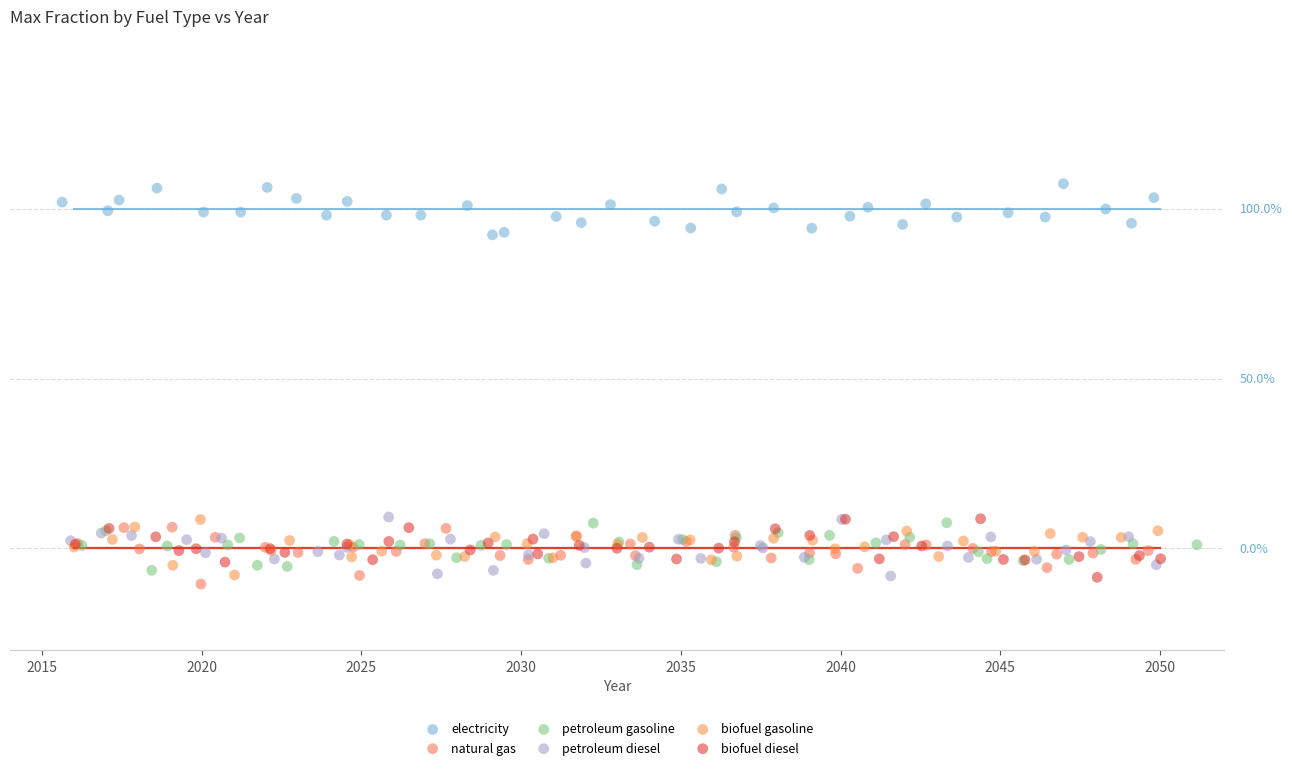

What are all the series names shown in the legend?

electricity, natural gas, petroleum gasoline, petroleum diesel, biofuel gasoline, biofuel diesel